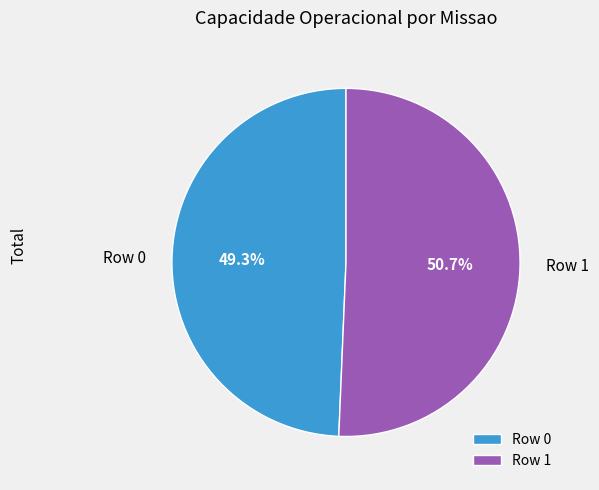

Rank the categories by value from highest to lowest.

Row 1, Row 0